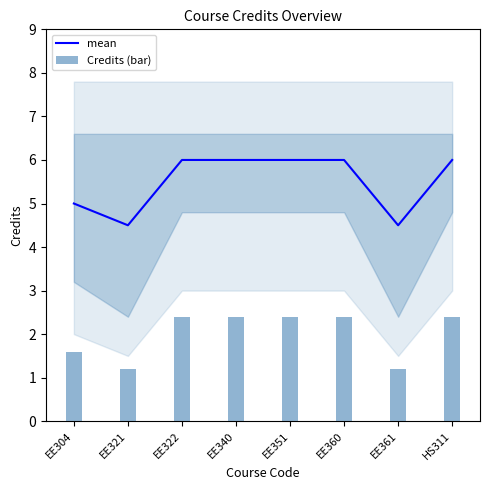

At how many categories does at least one series exceed 3?

8